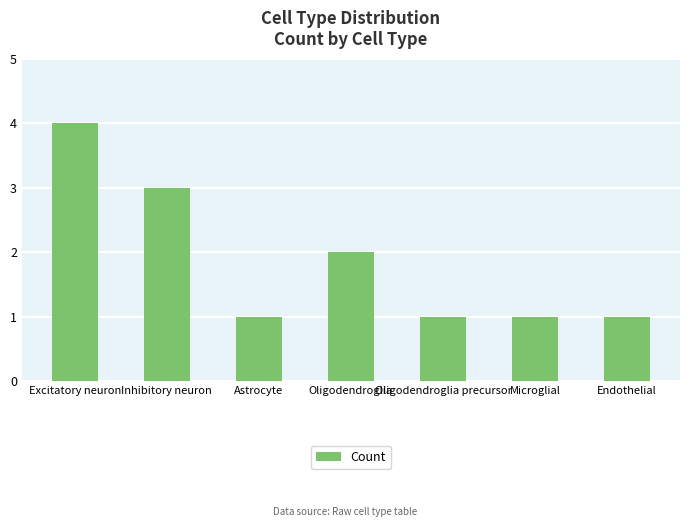

Is it true that the value at Inhibitory neuron is 3?

True